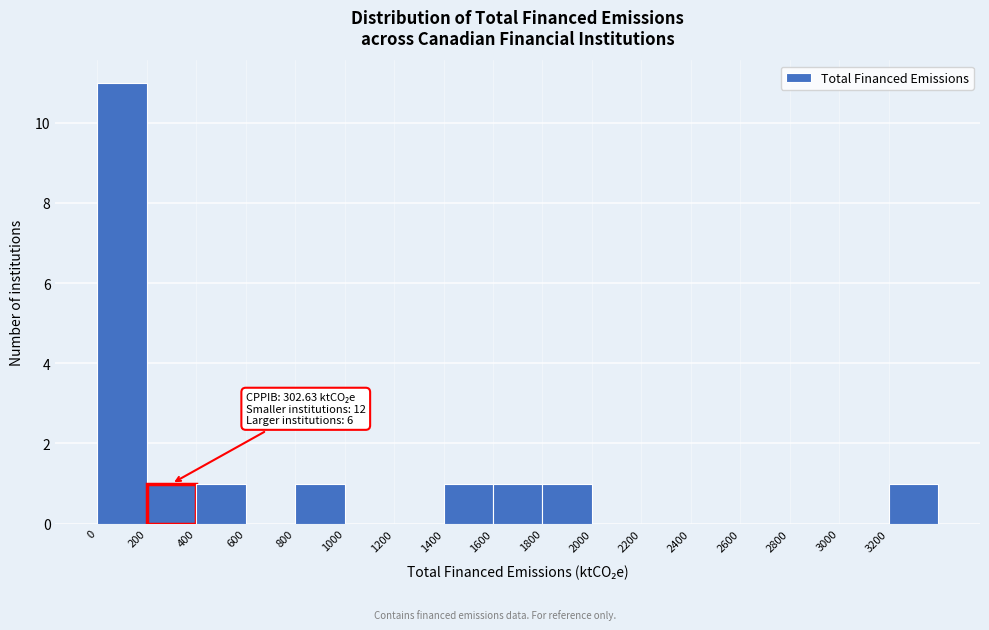

Over which range of the x-axis is the bar tallest?

0 to 200